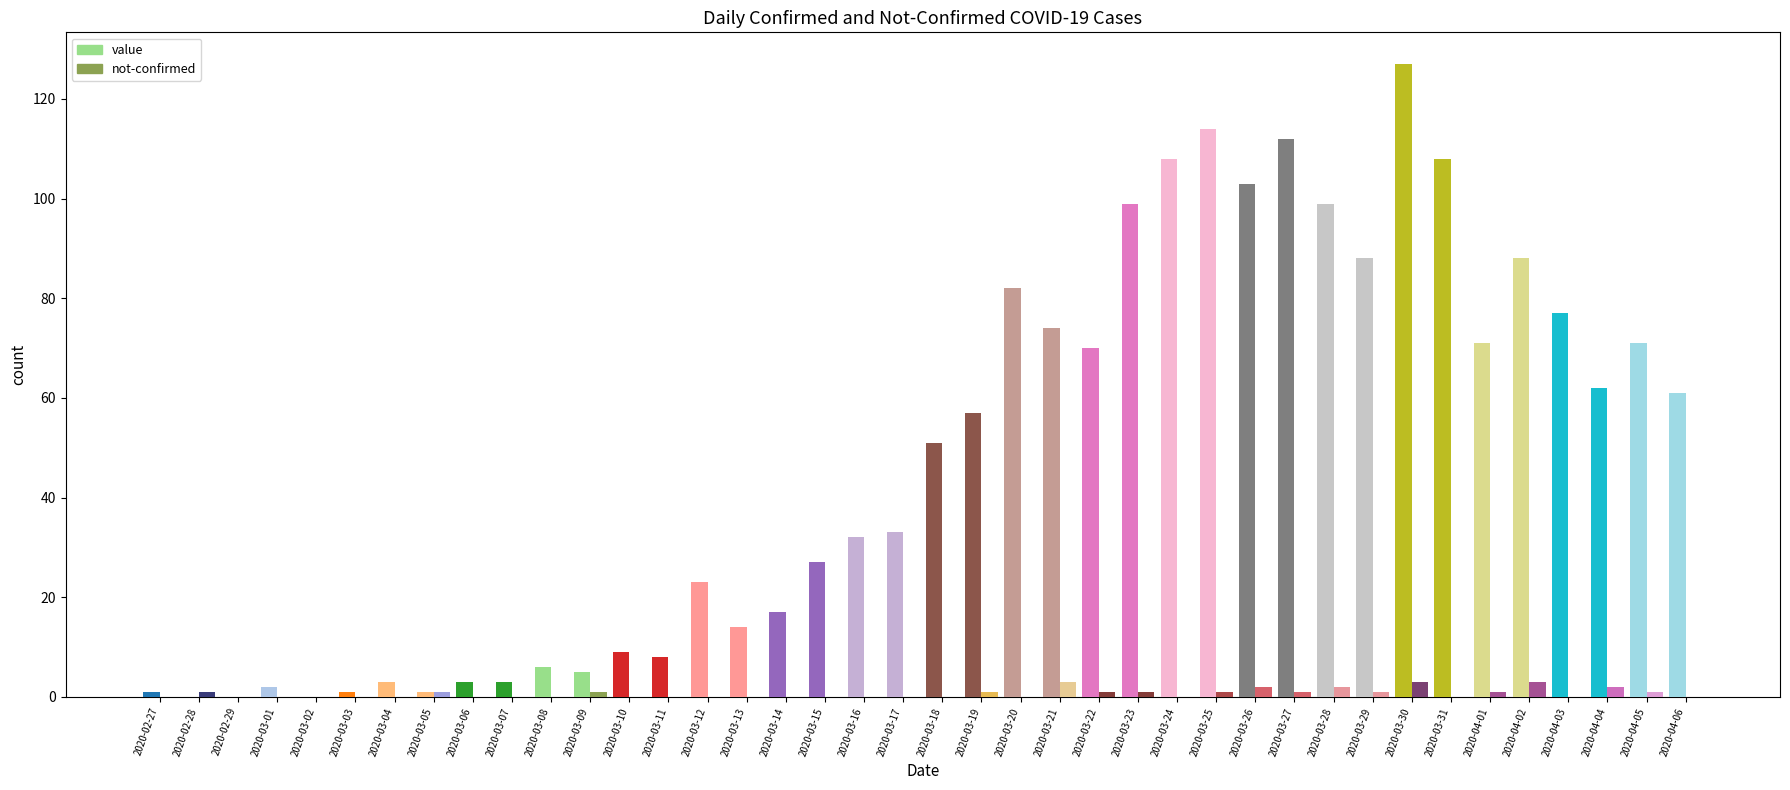

Count the number of categories in the chart.

40